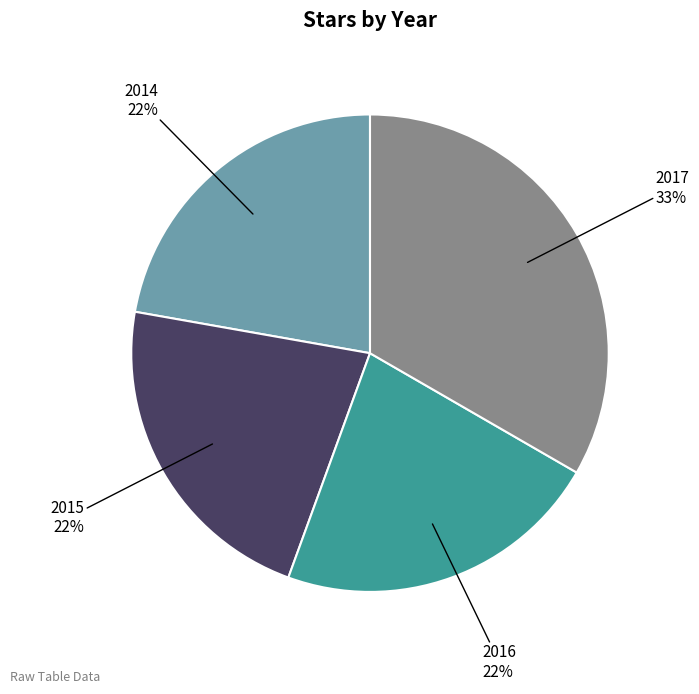

Is there any slice that represents more than half of the pie?

No